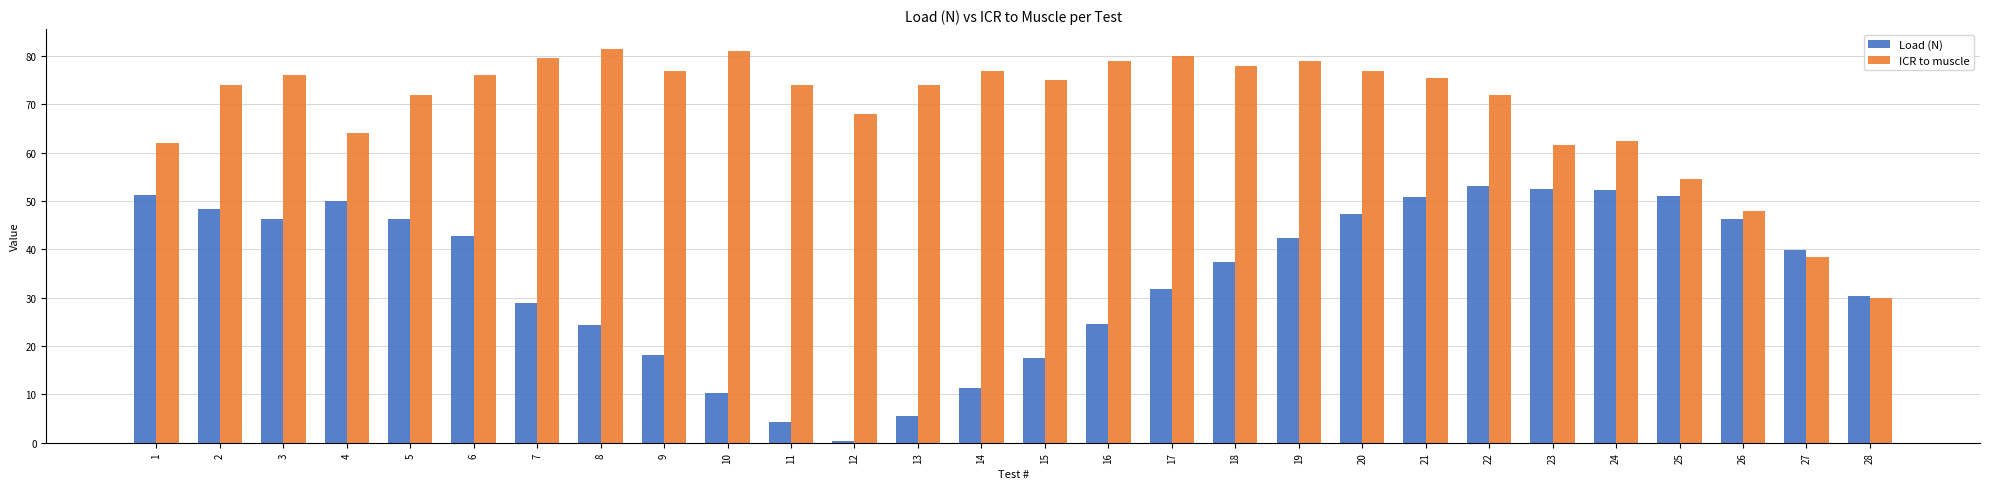

What are all the series names shown in the legend?

Load (N), ICR to muscle